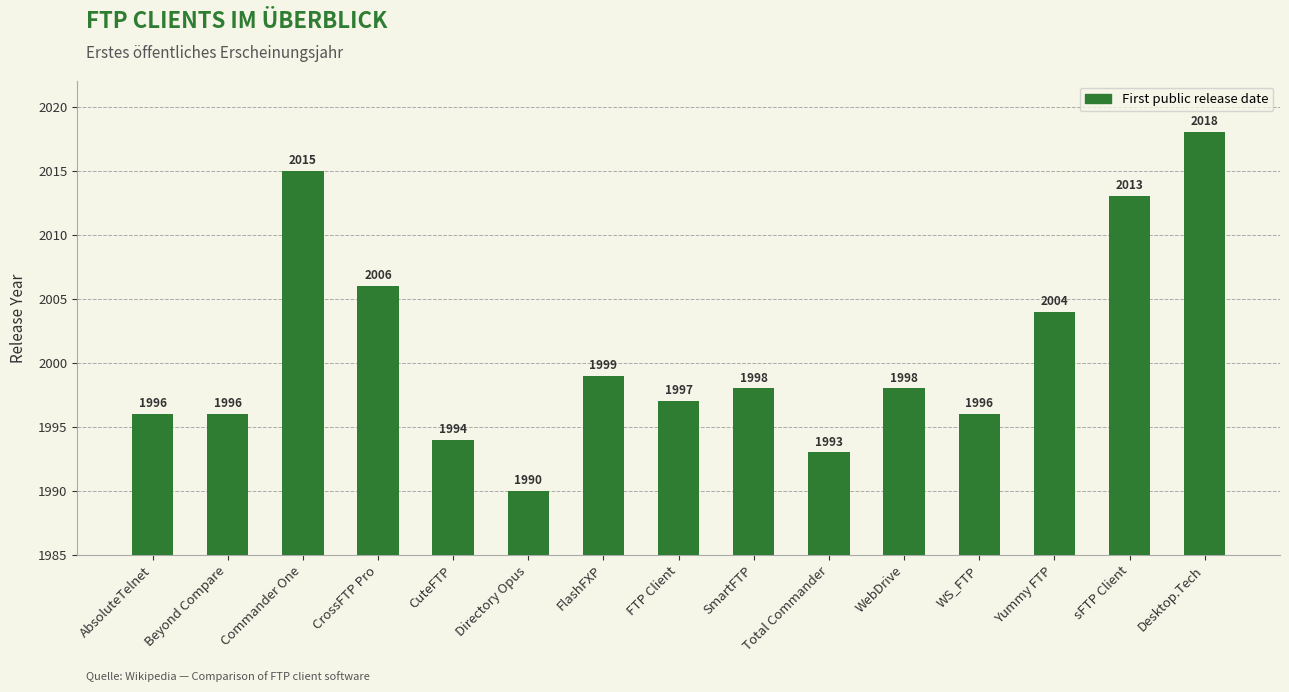

Reading left to right, what are all the values shown in this chart?

AbsoluteTelnet=1996	Beyond Compare=1996	Commander One=2015	CrossFTP Pro=2006	CuteFTP=1994	Directory Opus=1990	FlashFXP=1999	FTP Client=1997	SmartFTP=1998	Total Commander=1993	WebDrive=1998	WS_FTP=1996	Yummy FTP=2004	sFTP Client=2013	Desktop.Tech=2018